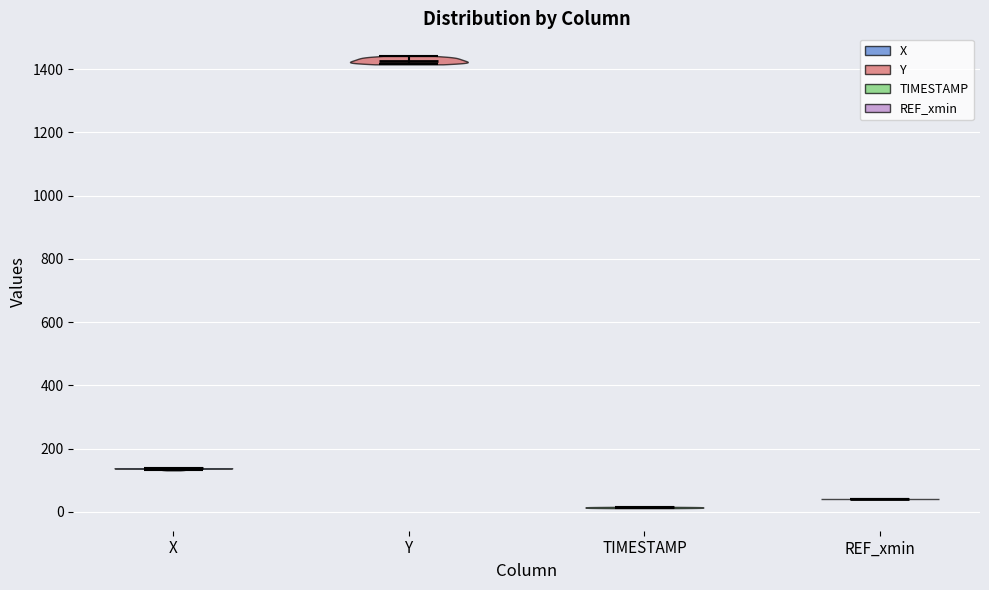

Reading left to right, read every violin against the y-axis: where its median line is, and the lowest and highest points it reaches. The values are not printed on the chart, so give them approximately, as read against the axis.

X: median line 140, lowest point 140, highest point 140
Y: median line 1420, lowest point 1420, highest point 1440
TIMESTAMP: median line 20, lowest point 20, highest point 20
REF_xmin: median line 40, lowest point 40, highest point 40